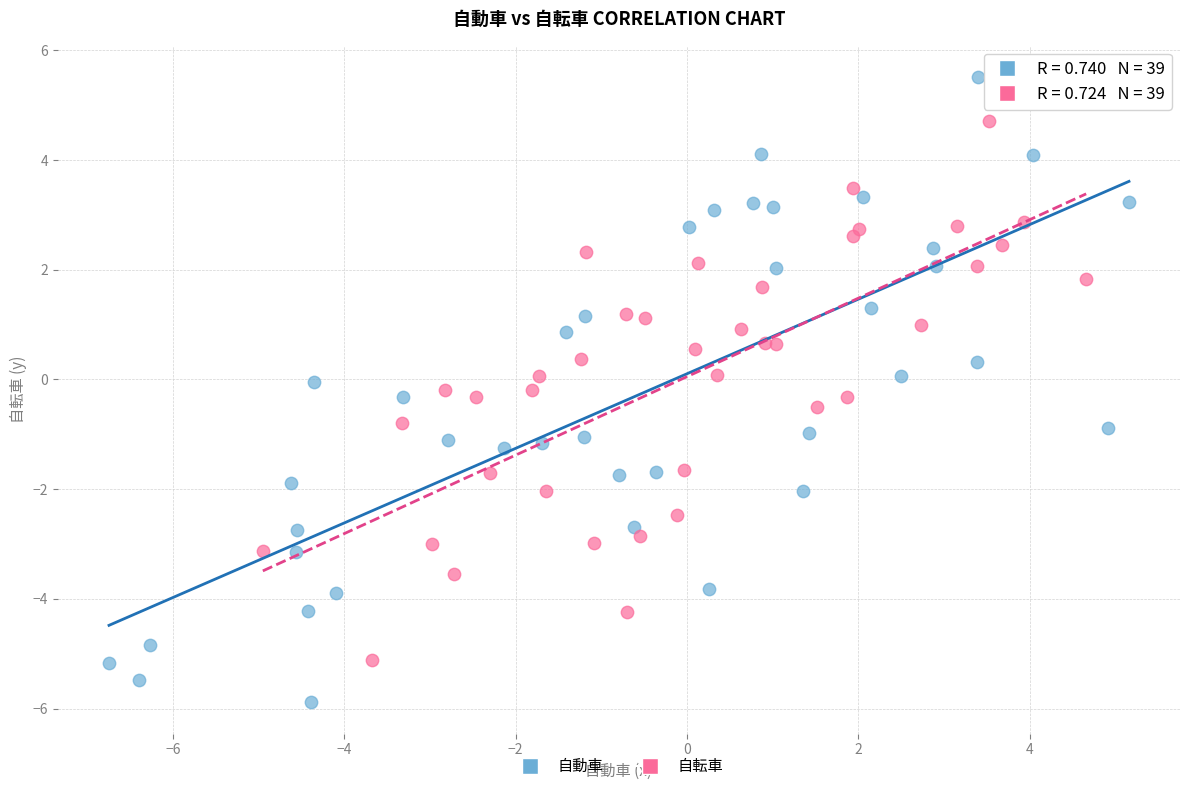

Which series has the widest spread of Y values?

自動車